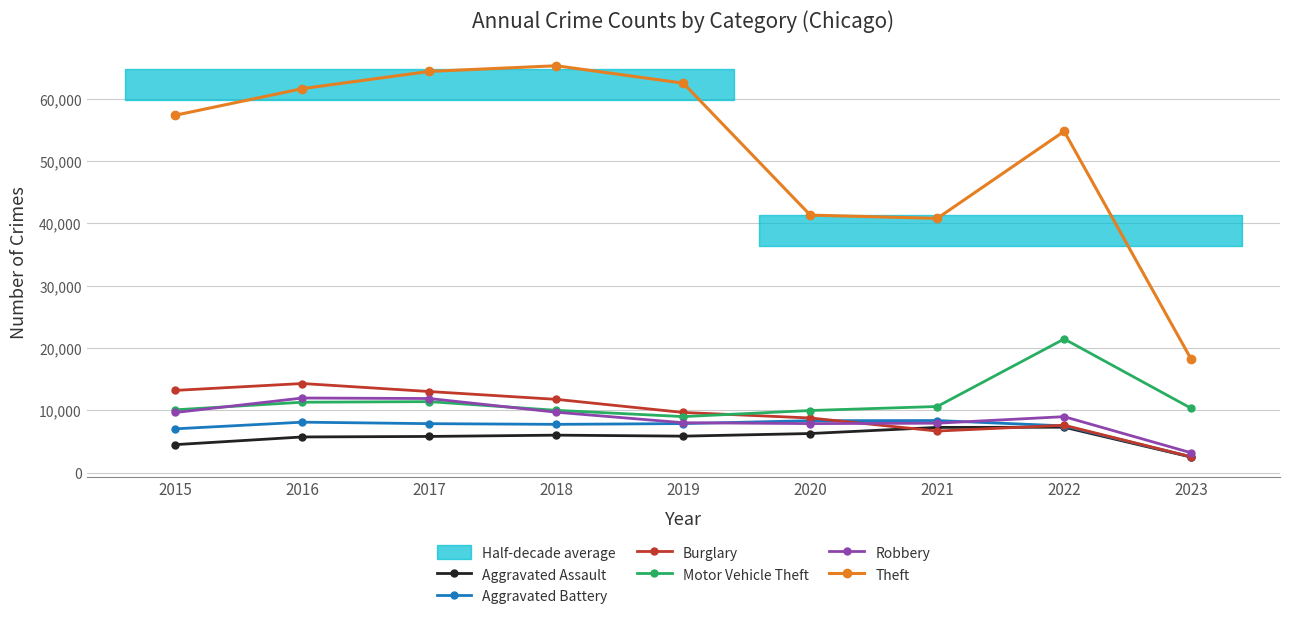

Does the chart have visible grid lines?

Yes